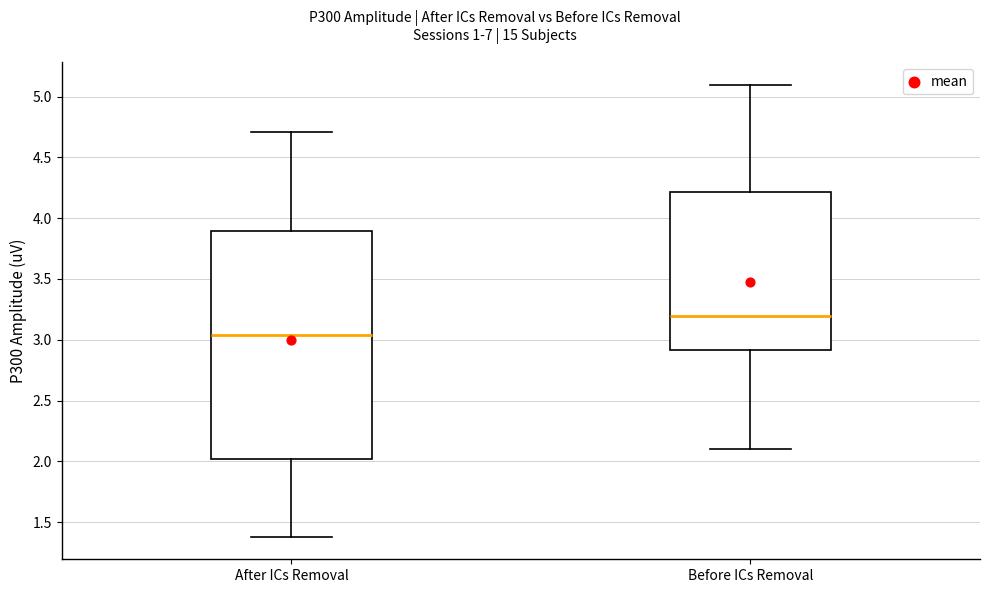

Which box has the highest median line?

Before ICs Removal